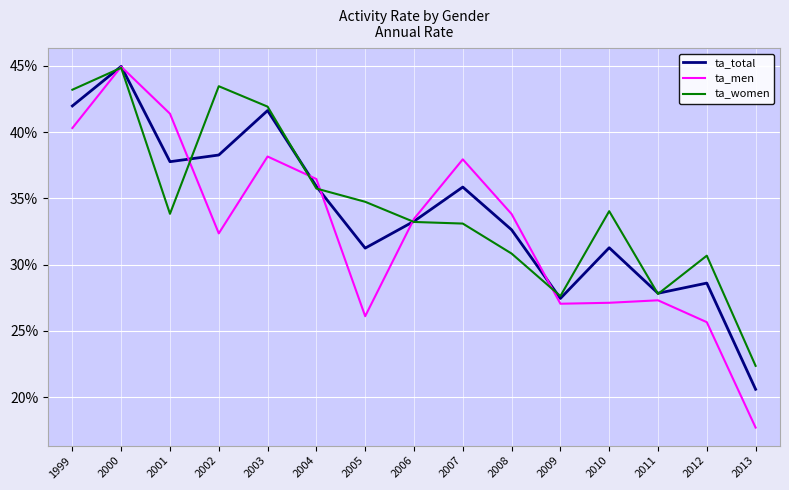

What is the lowest value of the ta_women series?

0.2